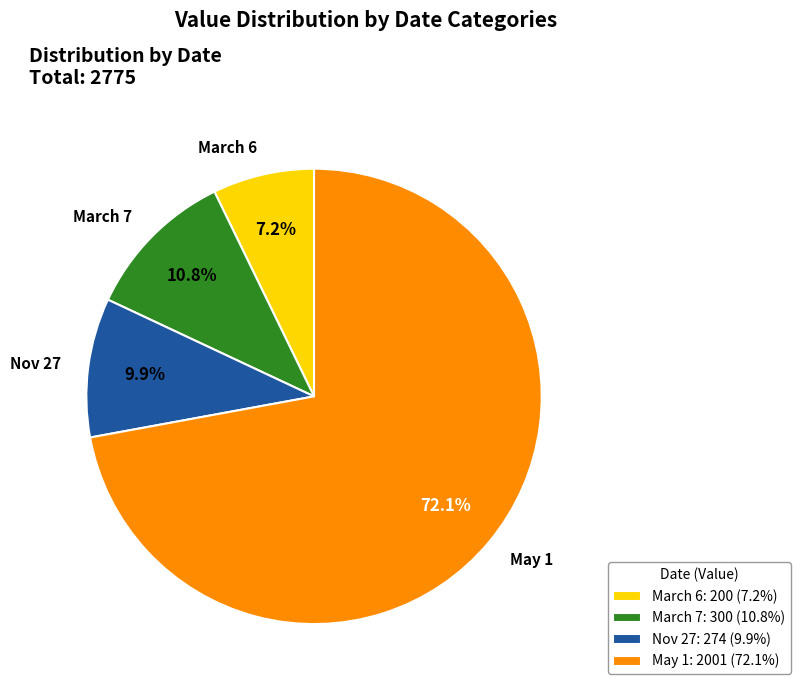

What percentage is NOT represented by March 6?

92.8%